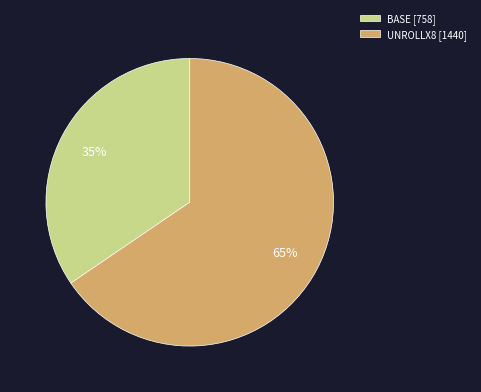

Is it true that UNROLLX8 is 65% of the pie?

True